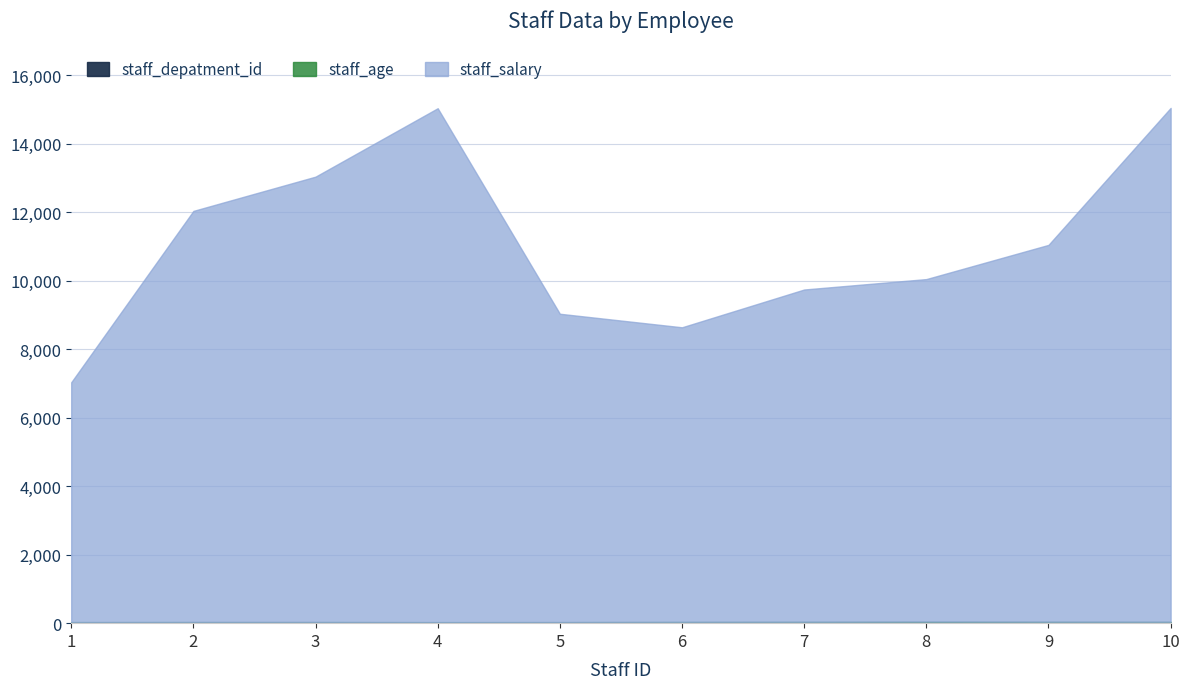

The staff_salary series shows 14835 at 6. True or false?

False